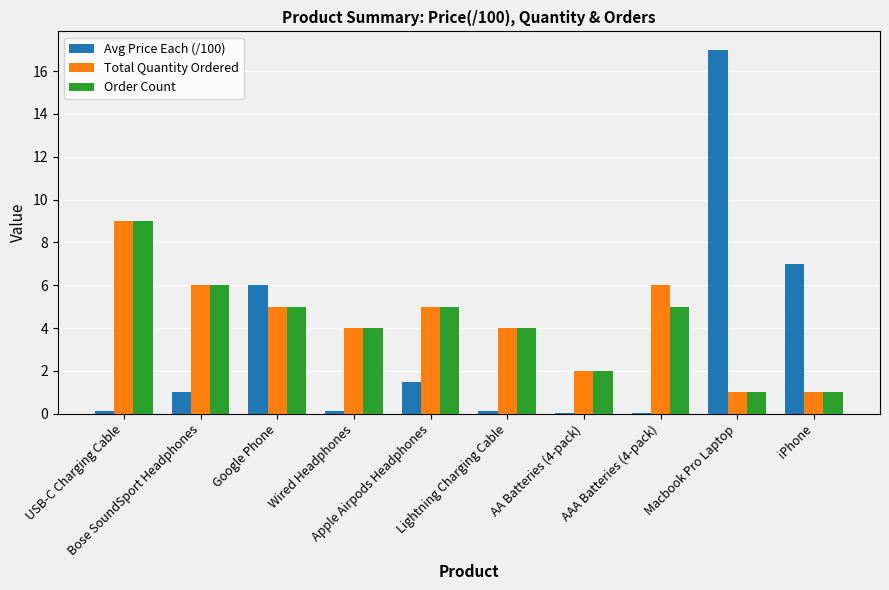

How many distinct data groups are displayed?

3